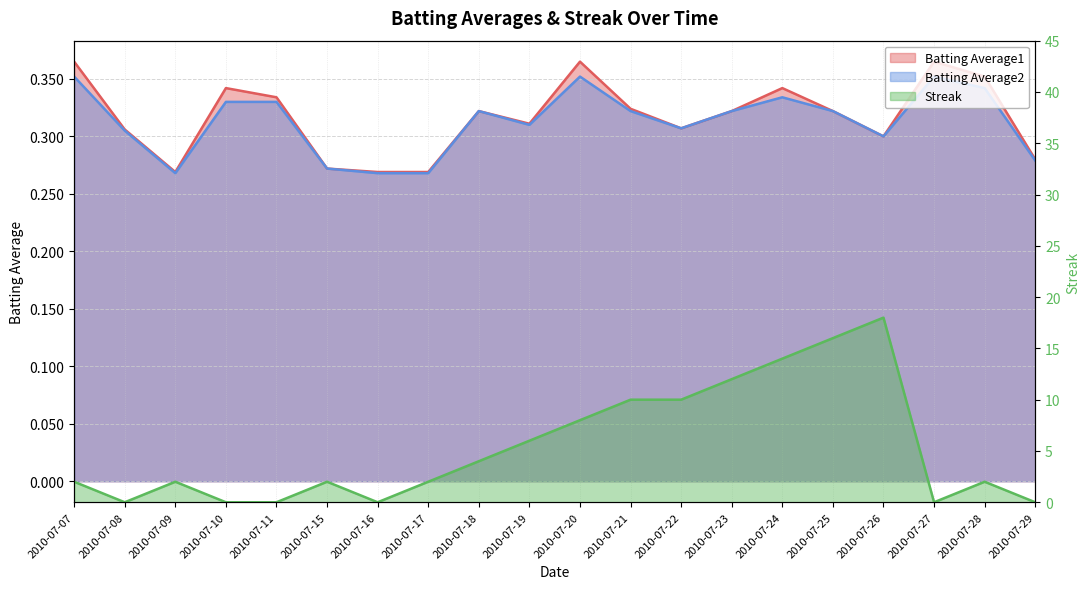

Rank the series by their maximum value, from highest to lowest.

Streak, Batting Average1, Batting Average2